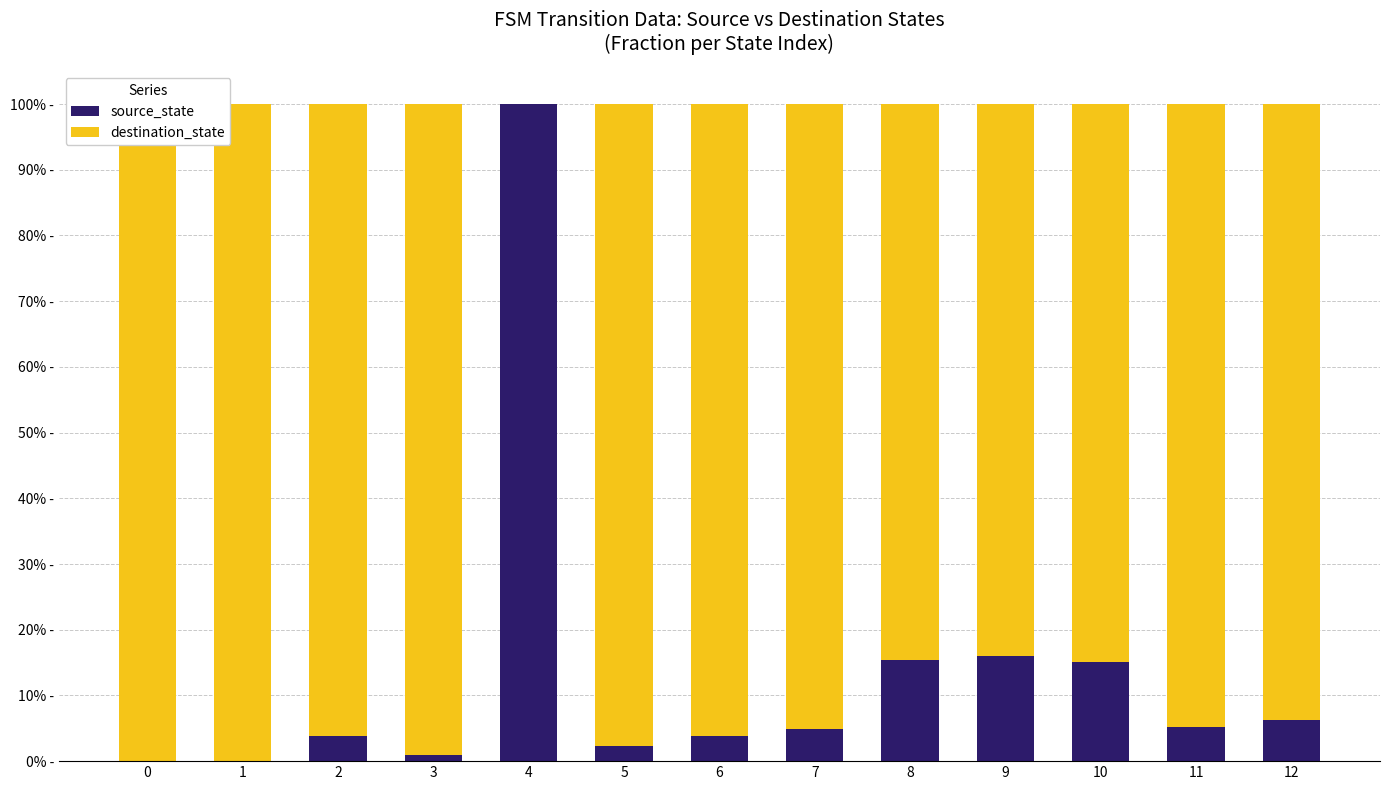

What is the sum of all source_state values?

1.7